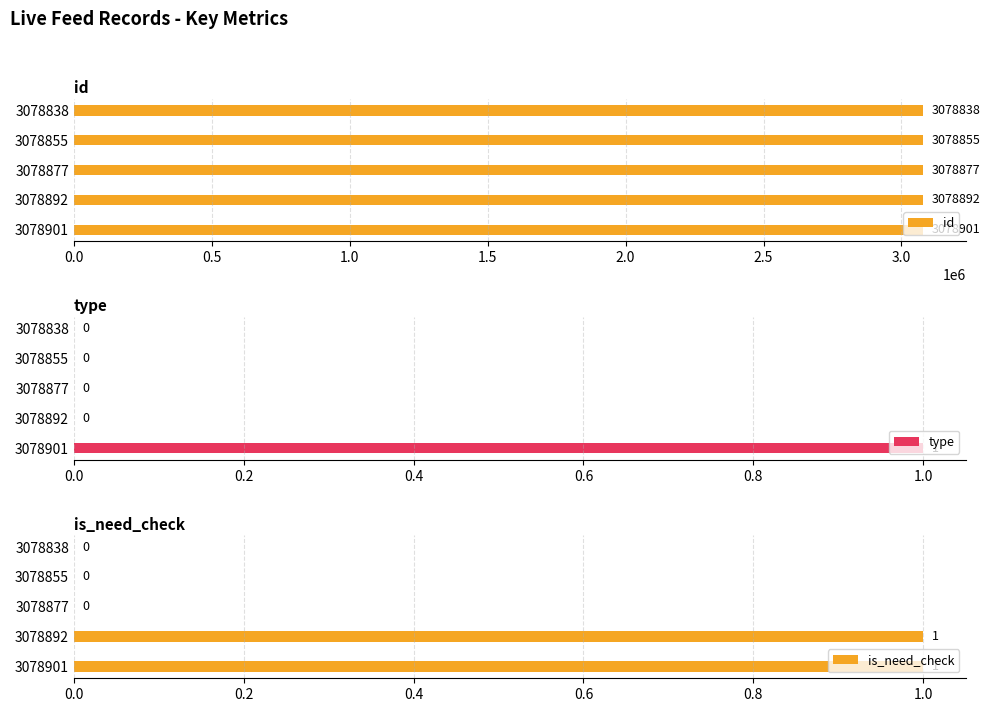

List the labels in order of id value, largest first.

3078901, 3078892, 3078877, 3078855, 3078838